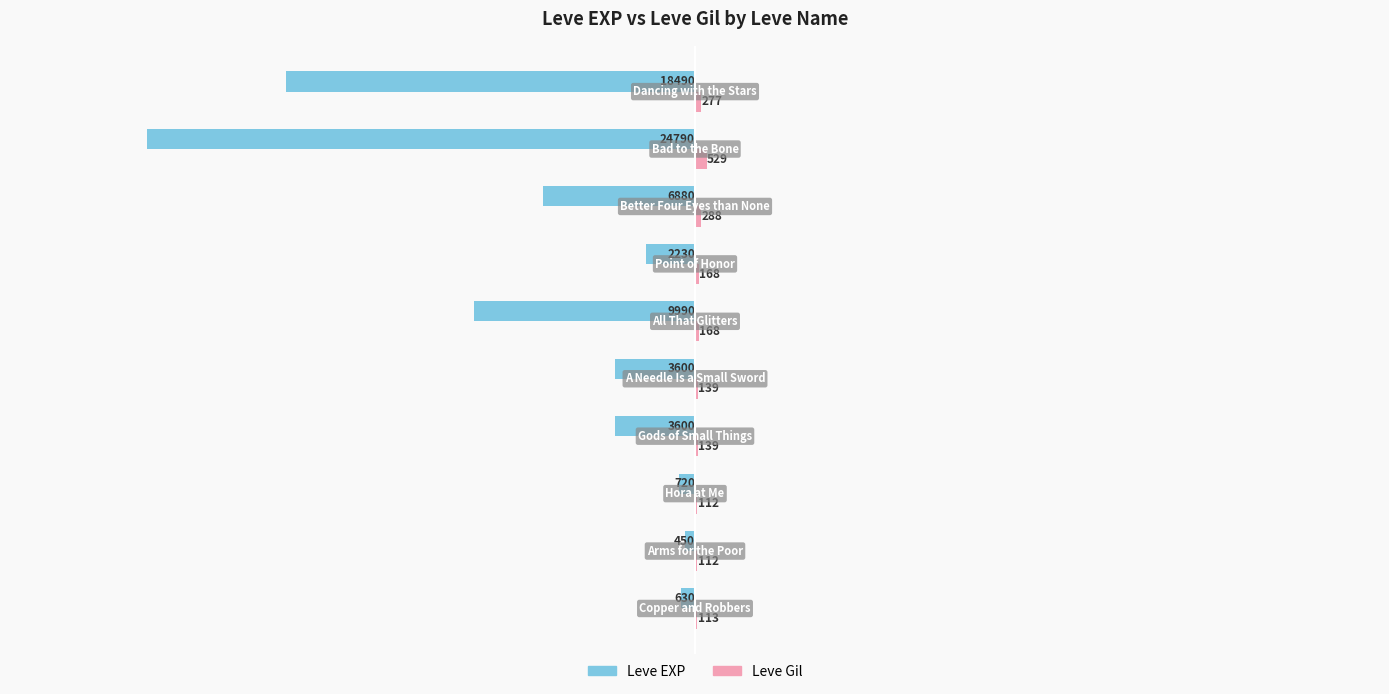

What is the sum of all Leve EXP values?

-71380